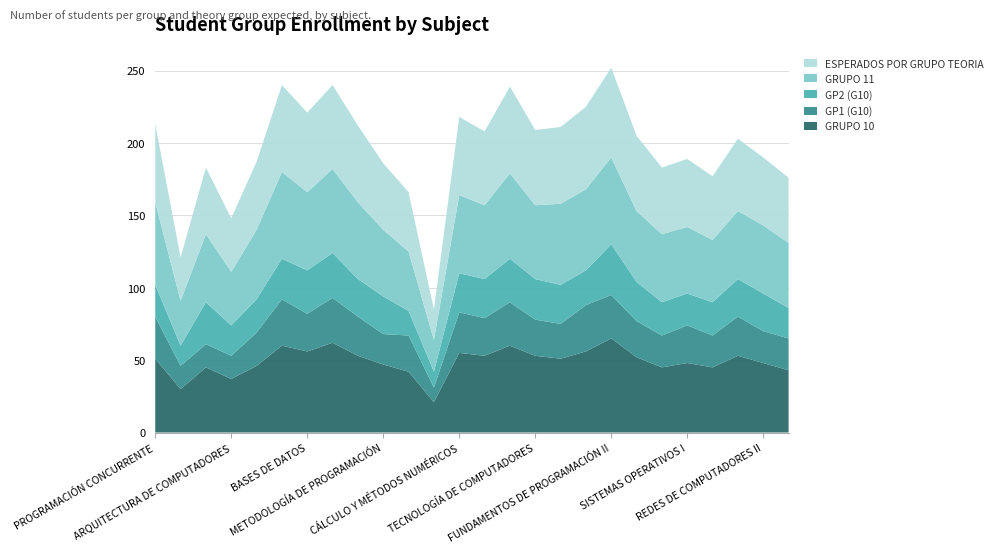

Reading left to right, list all the values displayed in this chart.

GRUPO 10: 51	30	45	37	46	60	56	62	53	47	42	21	55	53	60	53	51	56	65	52	45	48	45	53	48	43
GP1 (G10): 29	16	16	16	23	32	26	31	27	21	25	10	28	26	30	25	24	32	30	25	22	26	22	27	22	22
GP2 (G10): 22	14	29	21	23	28	30	31	26	26	17	11	27	27	30	28	27	24	35	27	23	22	23	26	26	21
GRUPO 11: 57	31	47	37	48	60	54	58	53	46	41	22	54	51	59	51	56	56	60	49	47	46	43	47	47	45
ESPERADOS POR GRUPO TEORIA: 54	30	46	37	47	60	55	58	53	46	41	21	54	51	60	52	53	57	62	52	46	47	44	50	47	45